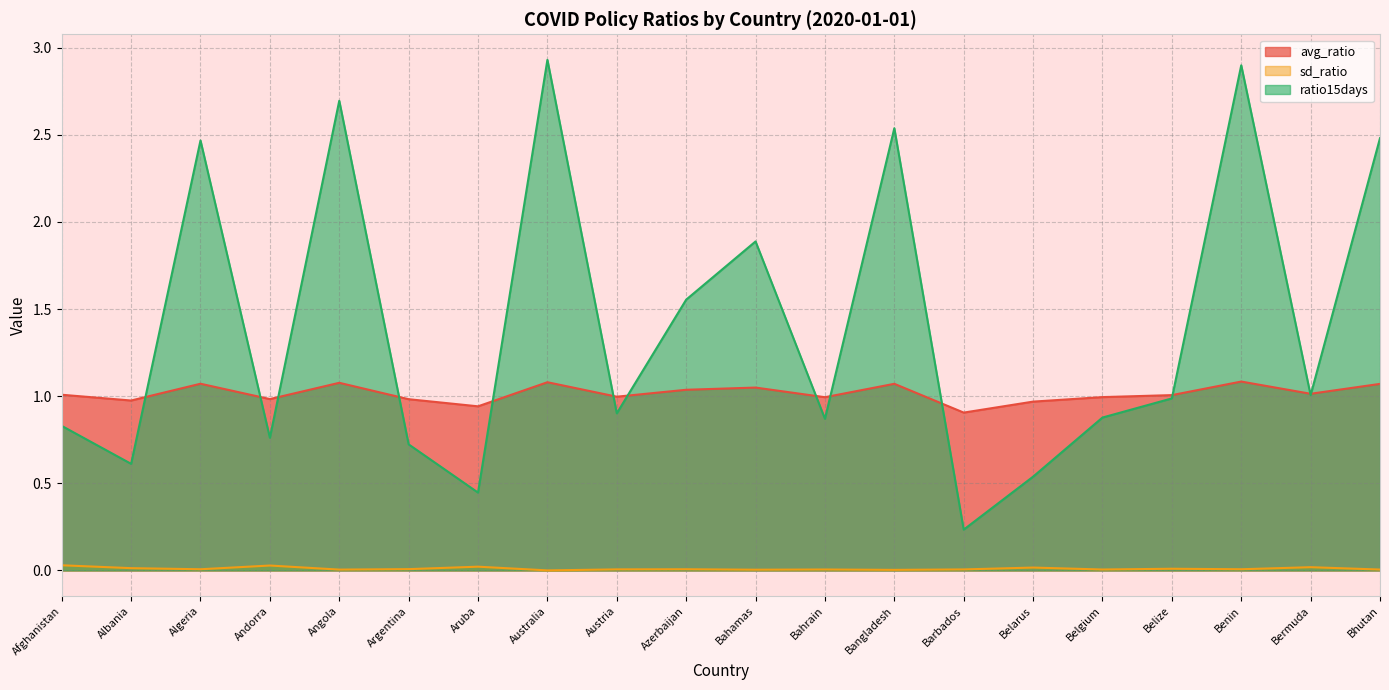

At which category does avg_ratio reach its first local peak?

Algeria